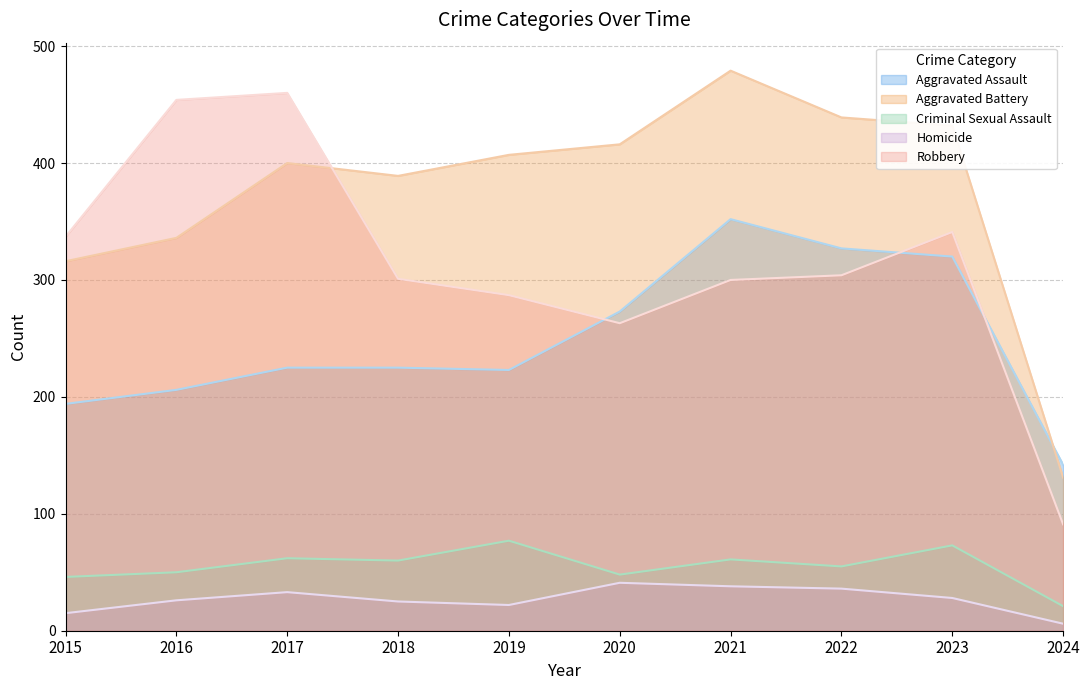

At which label does Aggravated Battery first exceed 407?

2020